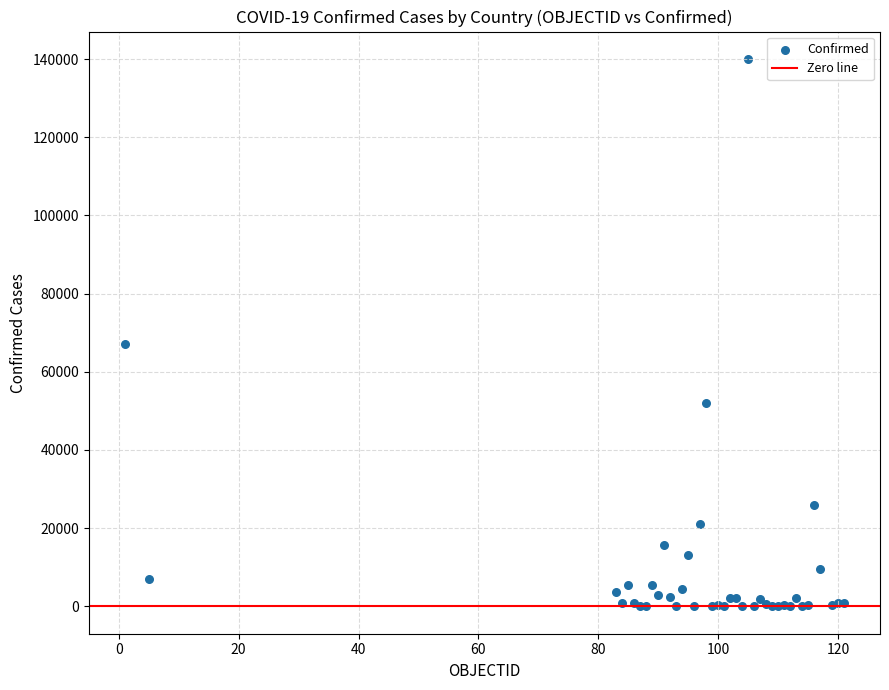

What Y value in the scatter plot is closest to 70015?

67154